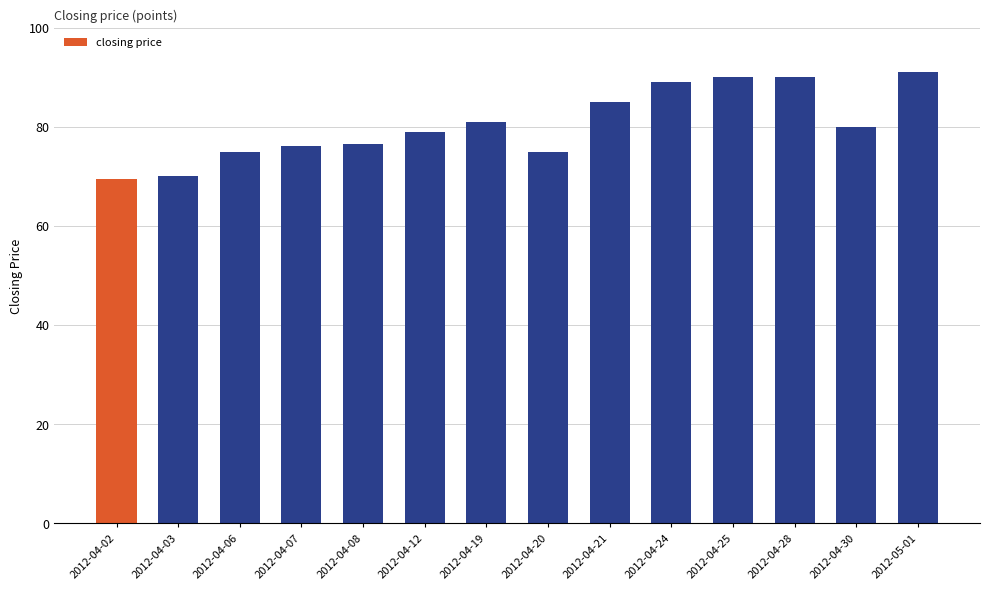

What is the ratio of the value at 2012-04-20 to the value at 2012-04-30?

0.9